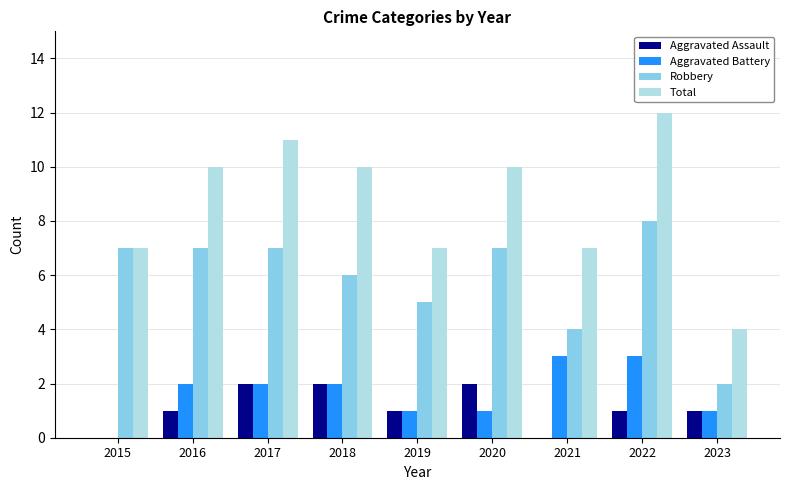

Reading left to right, transcribe all the data shown in this chart.

Aggravated Assault: 0	1	2	2	1	2	0	1	1
Aggravated Battery: 0	2	2	2	1	1	3	3	1
Robbery: 7	7	7	6	5	7	4	8	2
Total: 7	10	11	10	7	10	7	12	4